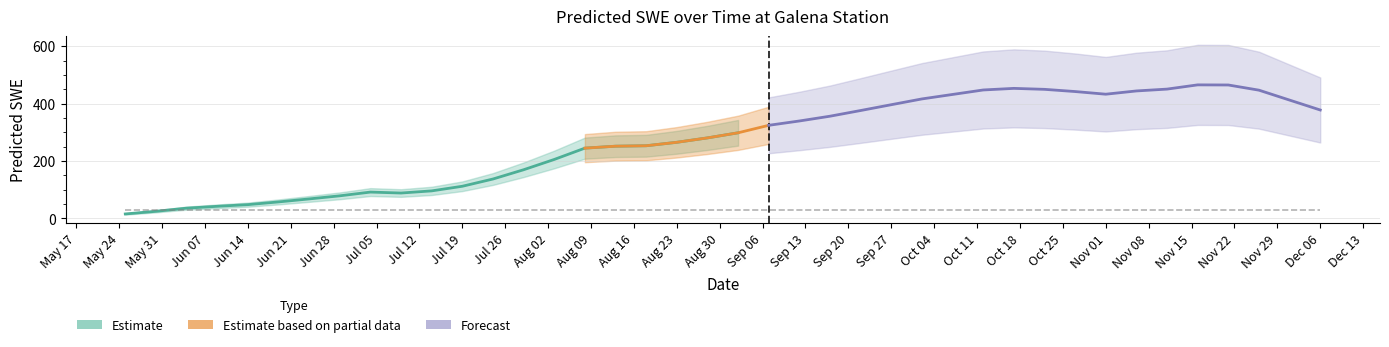

The value at 2004-09-12 is 161.3. True or false?

False